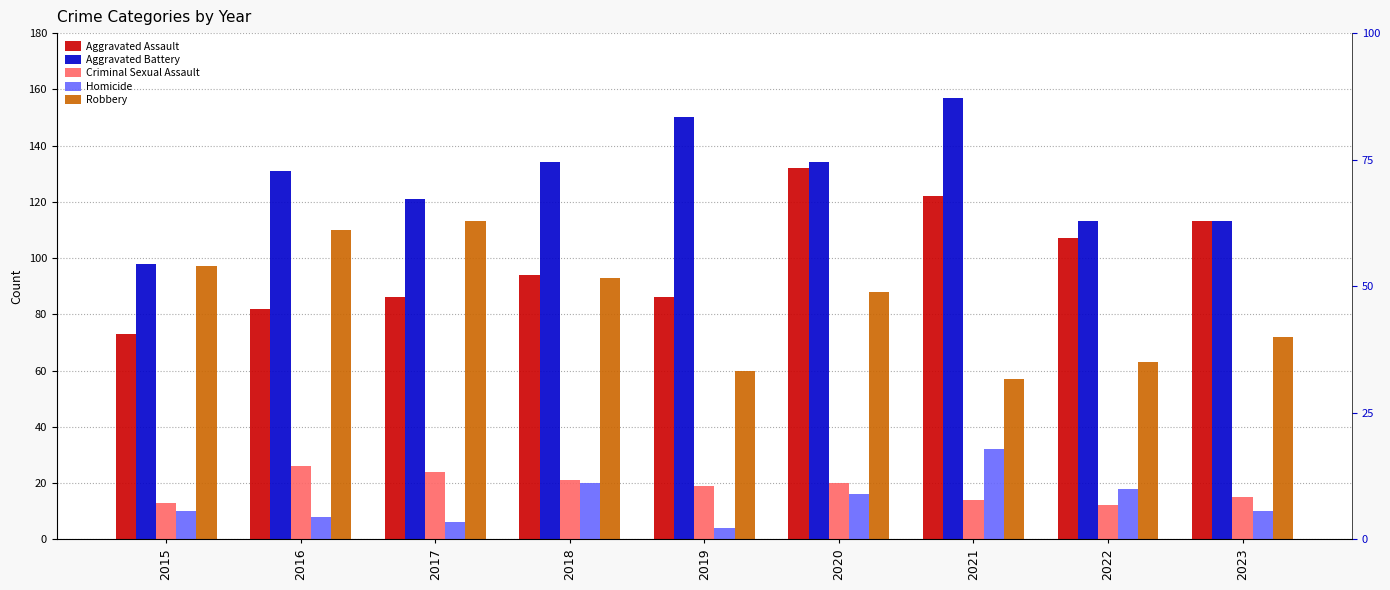

Are the bars grouped side by side (vs. stacked)?

Yes